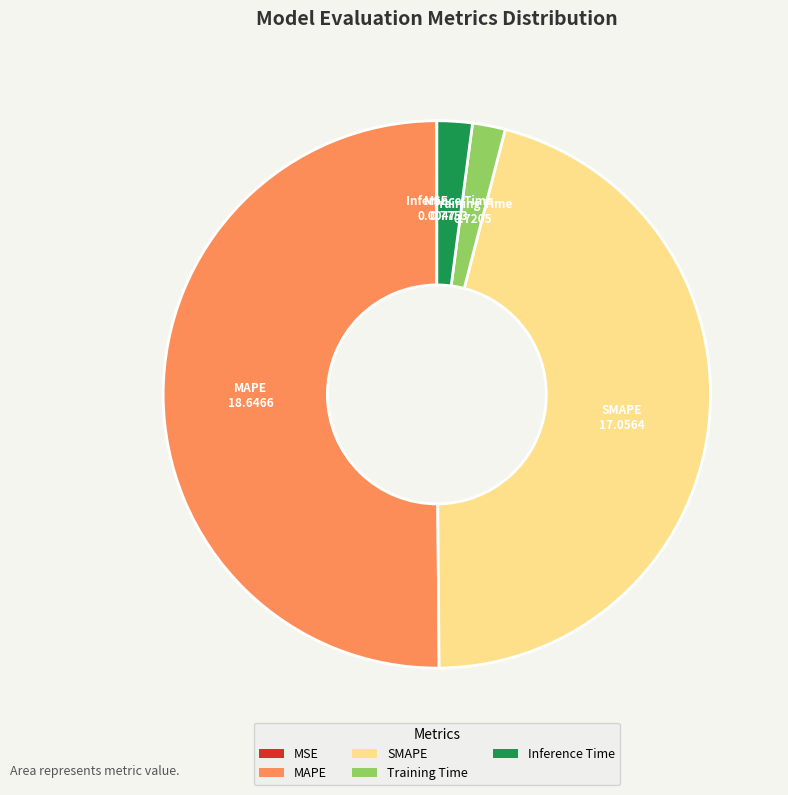

Which slice represents more than half of the pie?

MAPE